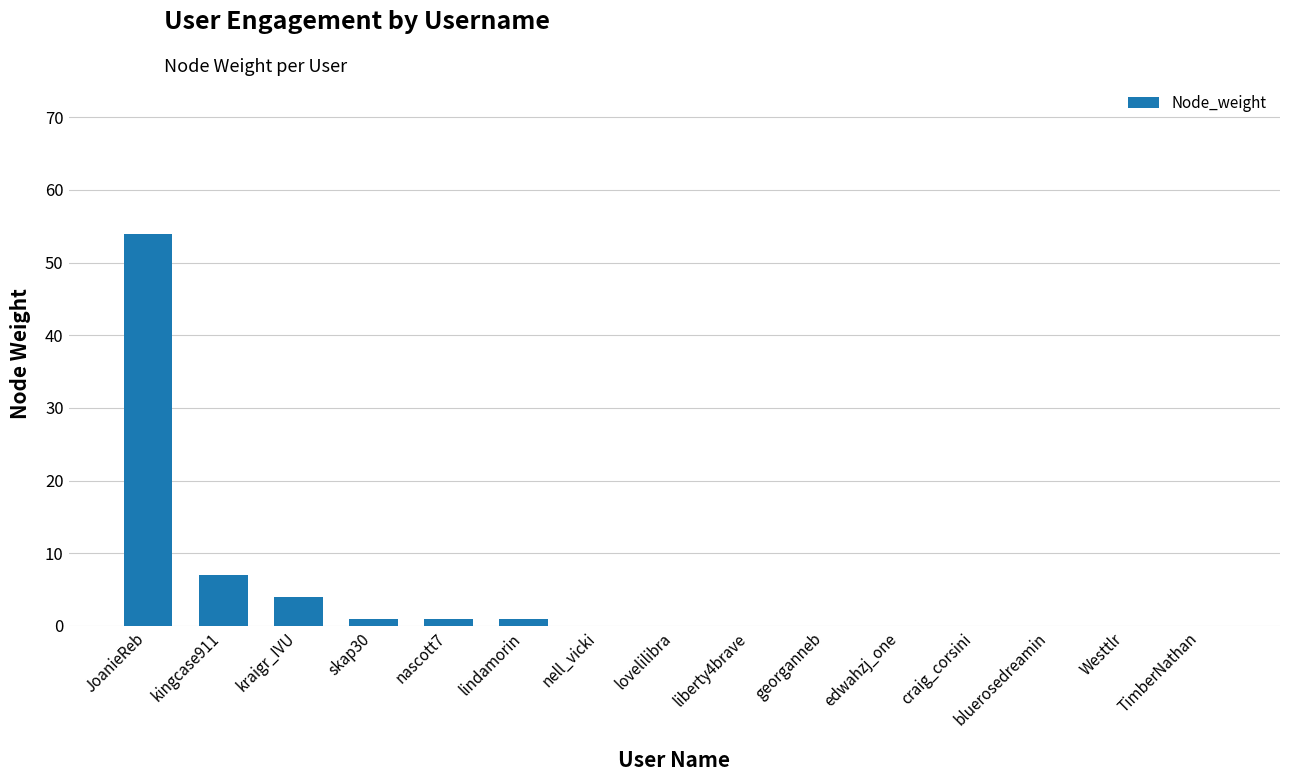

Reading right to left, list all the values displayed in this chart.

TimberNathan=0	Westtlr=0	bluerosedreamin=0	craig_corsini=0	edwahzj_one=0	georganneb=0	liberty4brave=0	lovelilibra=0	nell_vicki=0	lindamorin=1	nascott7=1	skap30=1	kraigr_IVU=4	kingcase911=7	JoanieReb=54